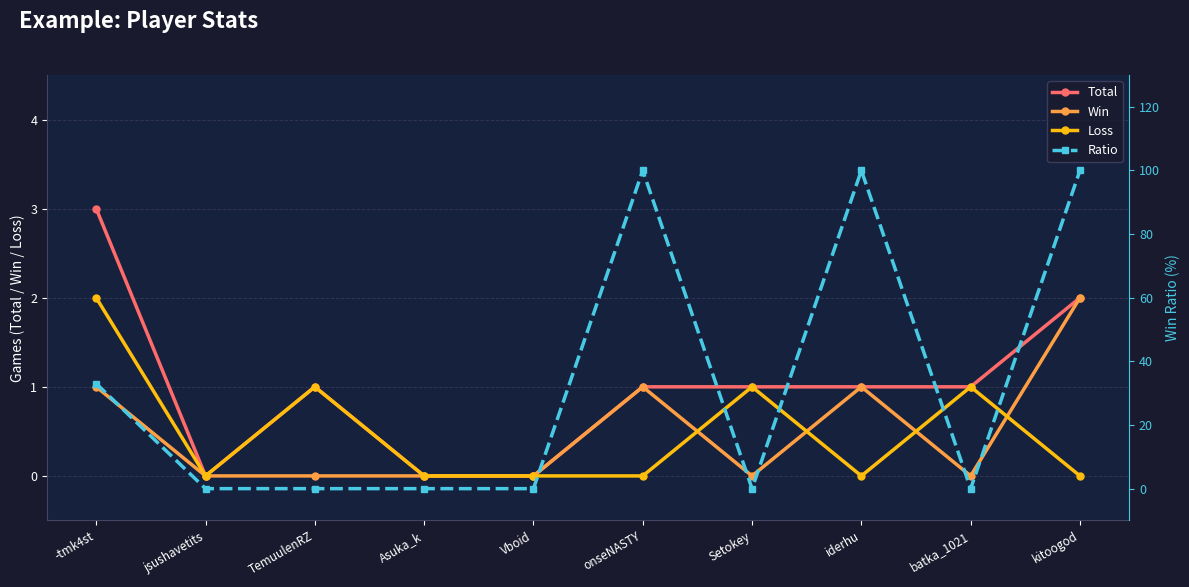

At which label is Total closest to 1?

TemuulenRZ